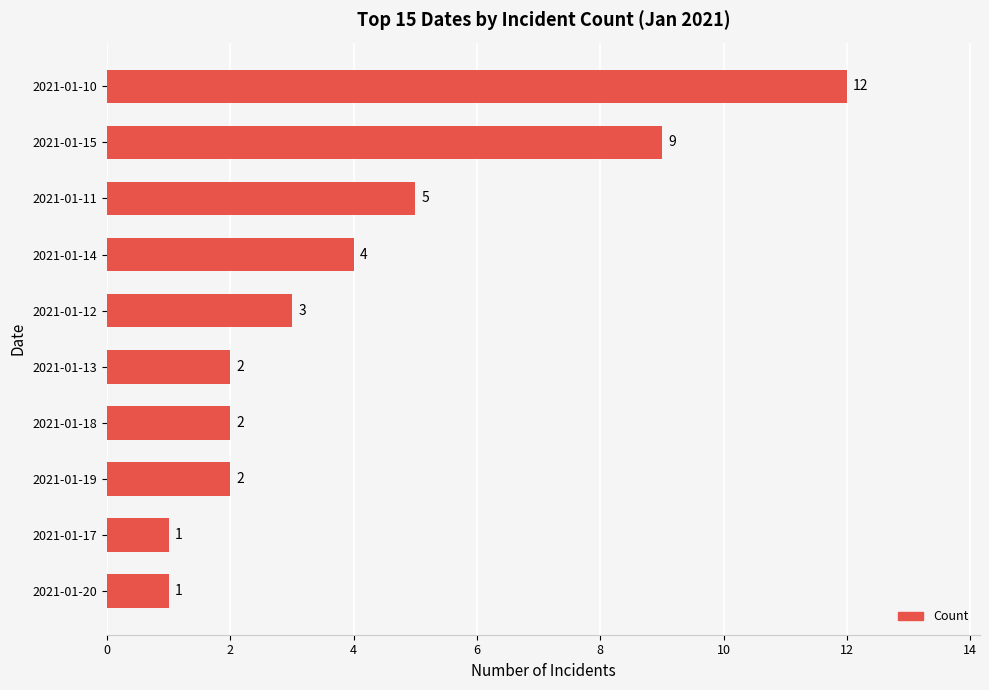

What is the label of the 7th bar from the top?

2021-01-18